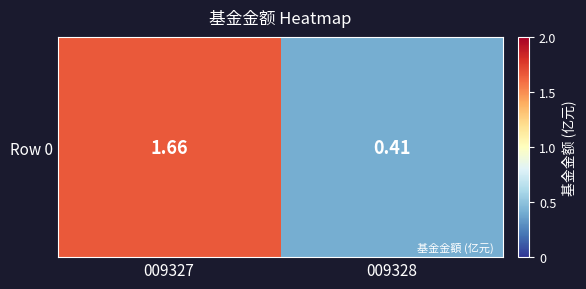

What is the greatest value displayed?

1.7